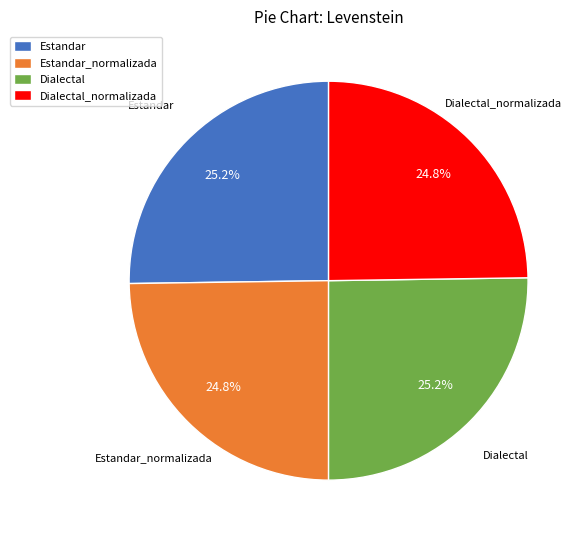

To the nearest percent, what is the average slice percentage?

25%